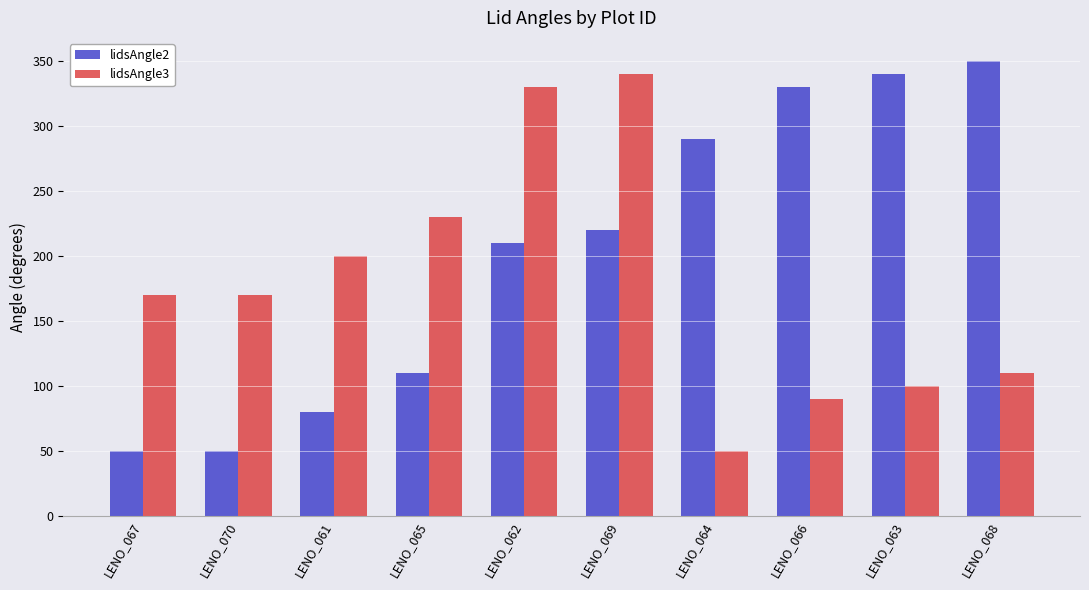

How many bars are there in each group?

2